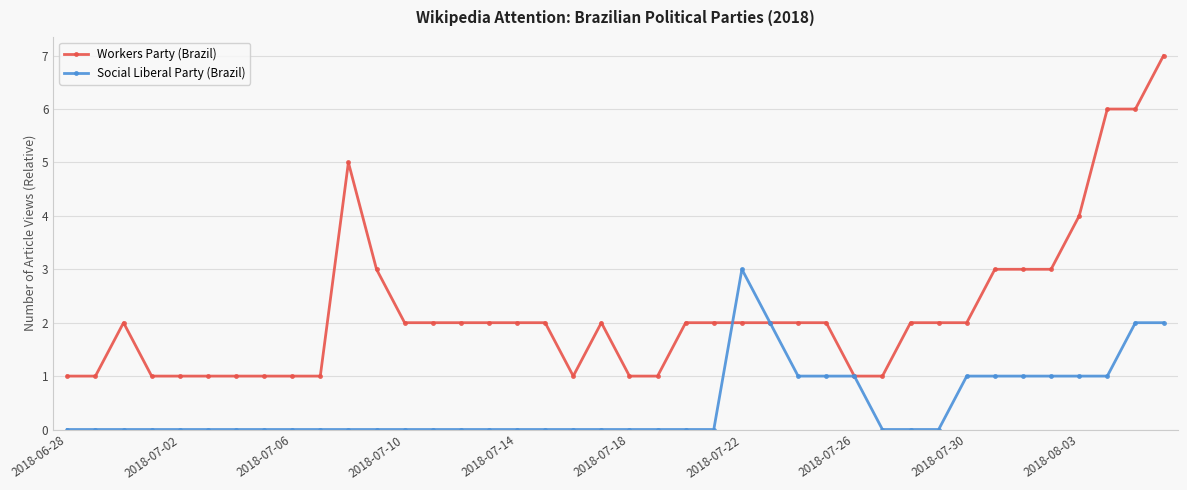

What is the value of the Workers Party (Brazil) point at the 14th from the left?

2